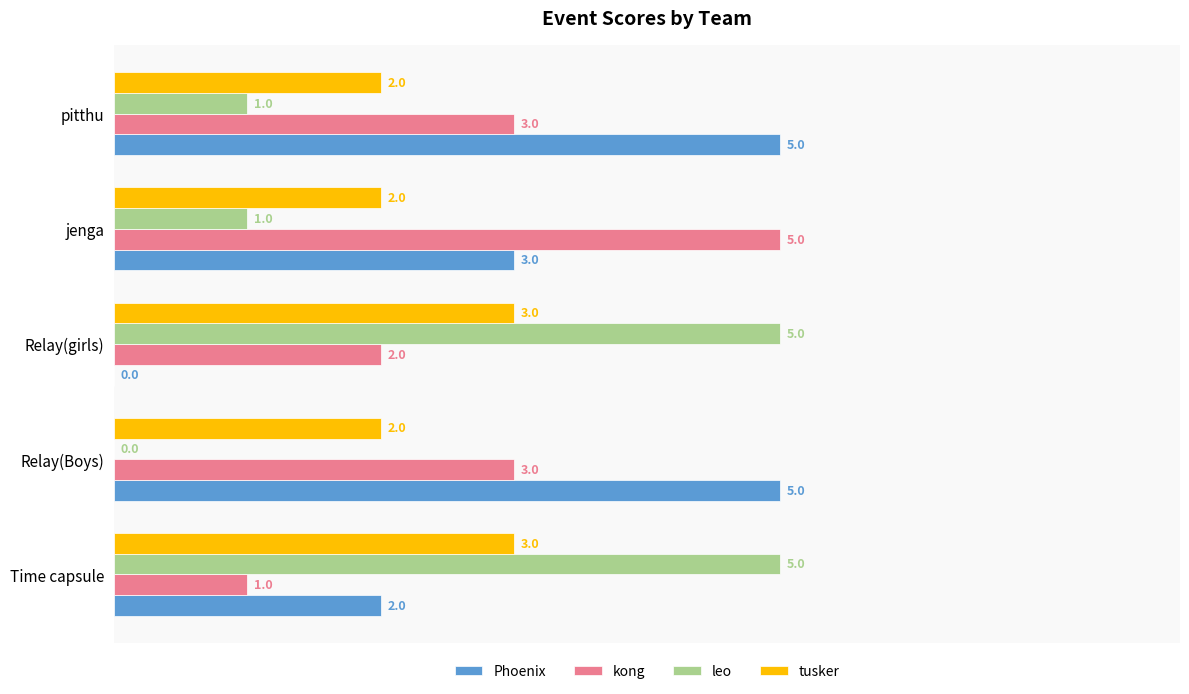

What is the highest value of the Phoenix series?

5